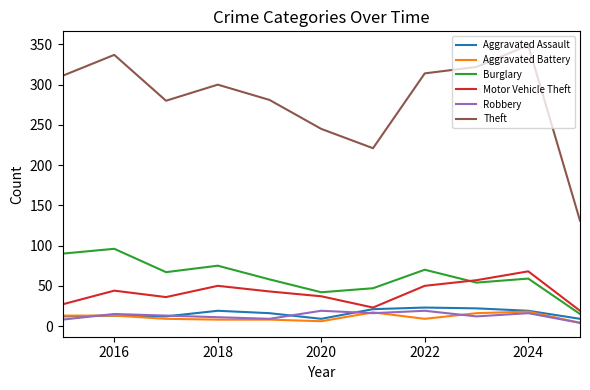

What are all the series names shown in the legend?

Aggravated Assault, Aggravated Battery, Burglary, Motor Vehicle Theft, Robbery, Theft